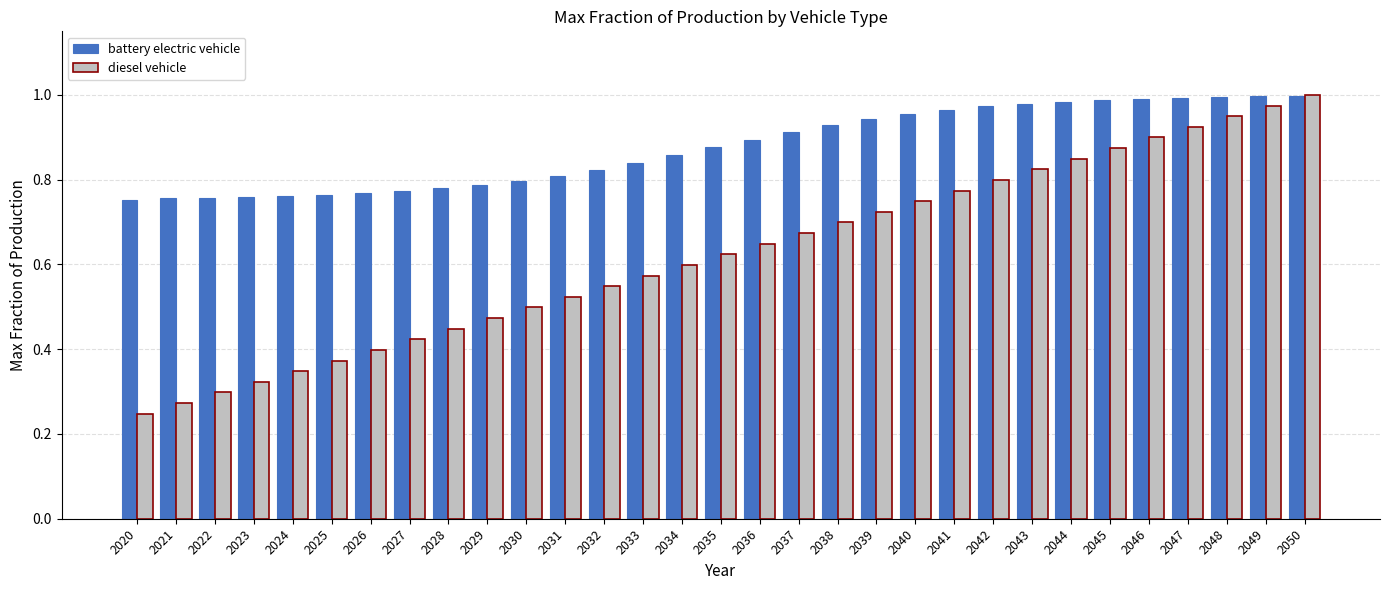

Which series has the largest range (max minus min)?

diesel vehicle